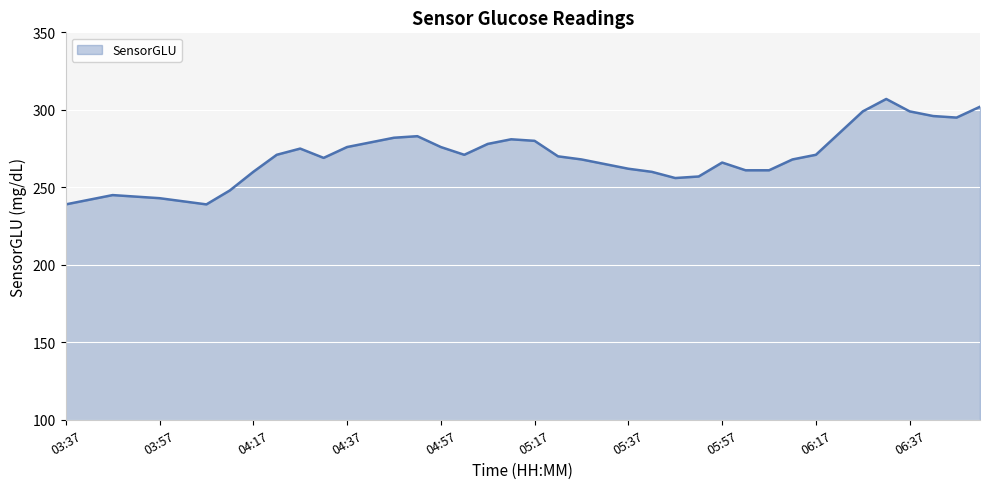

What is the greatest value displayed?

307